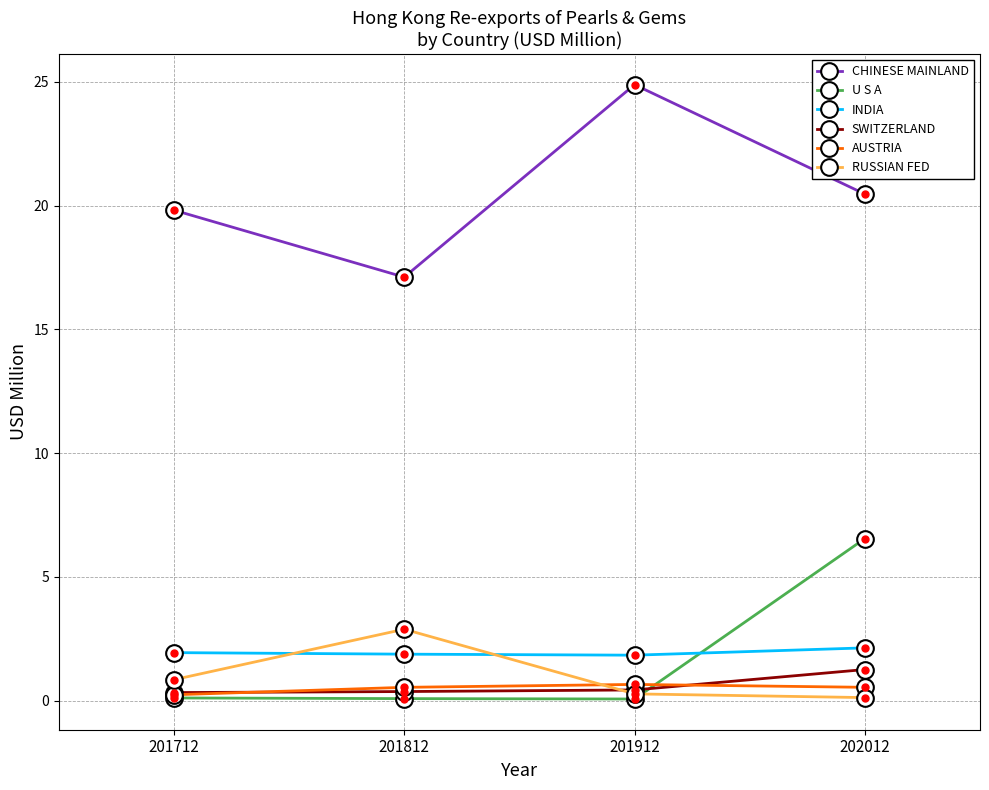

Is this an area chart (filled region under the line)?

No